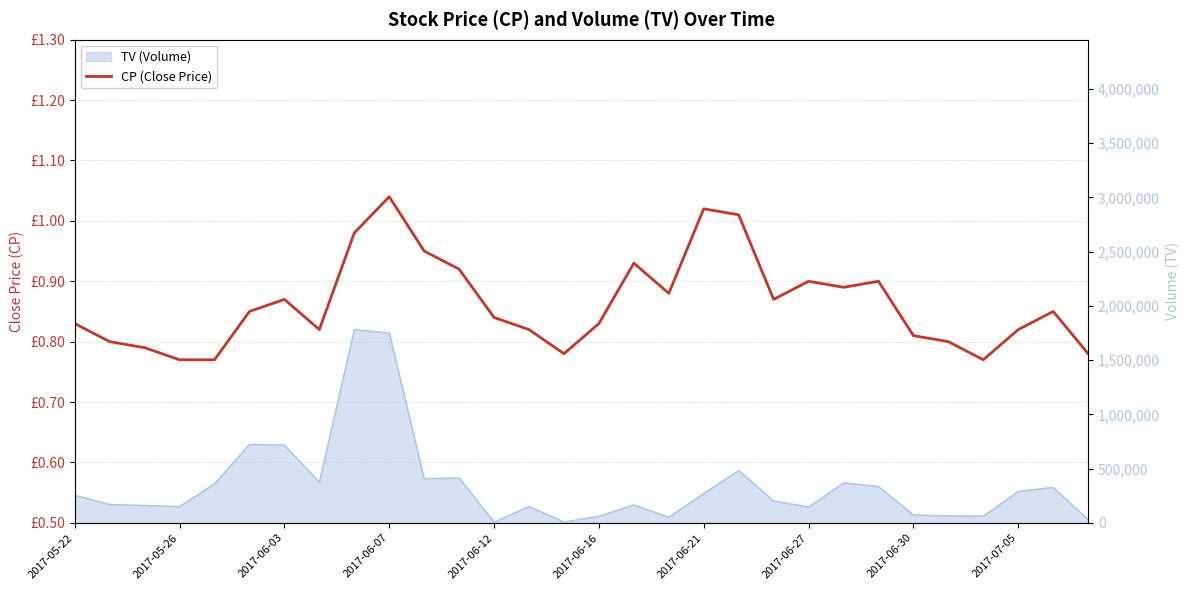

What is the change in value from 20 to 29?

-0.1